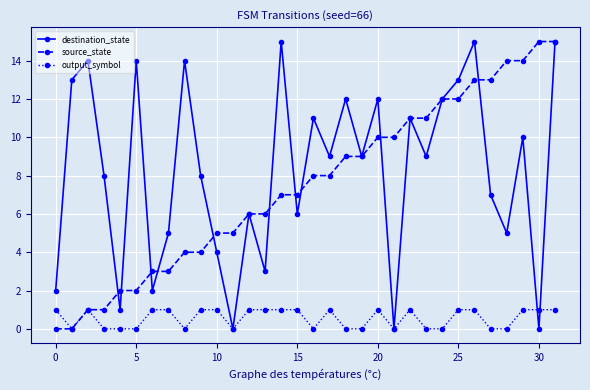

How many categories are shown in the chart?

32